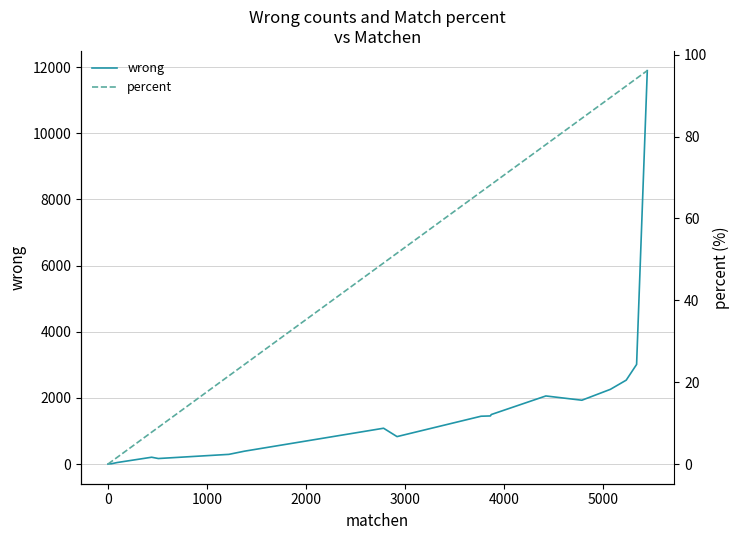

How many positive values does the percent series have?

18